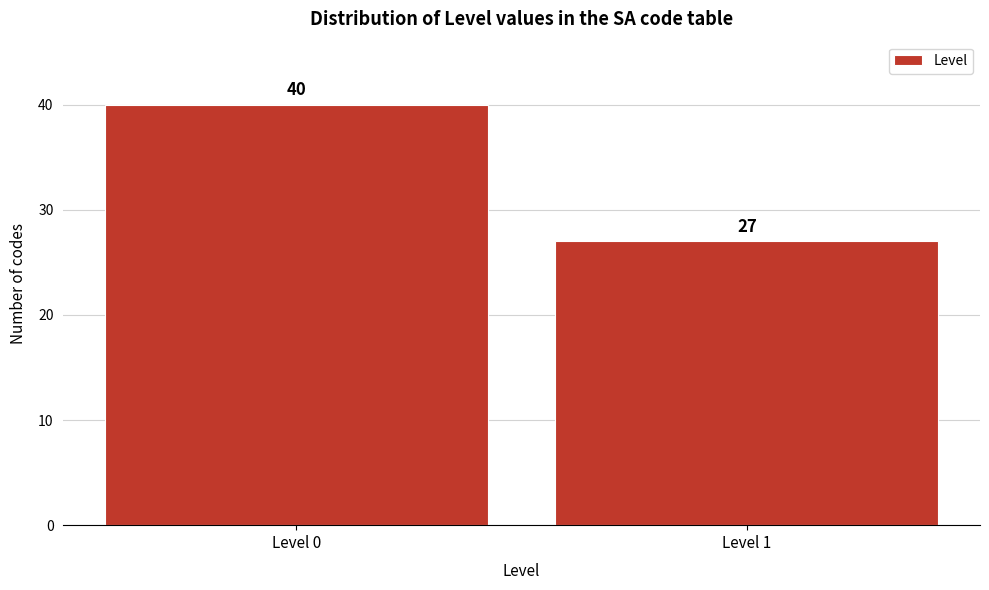

Reading left to right, transcribe all the data shown in this chart.

40	27